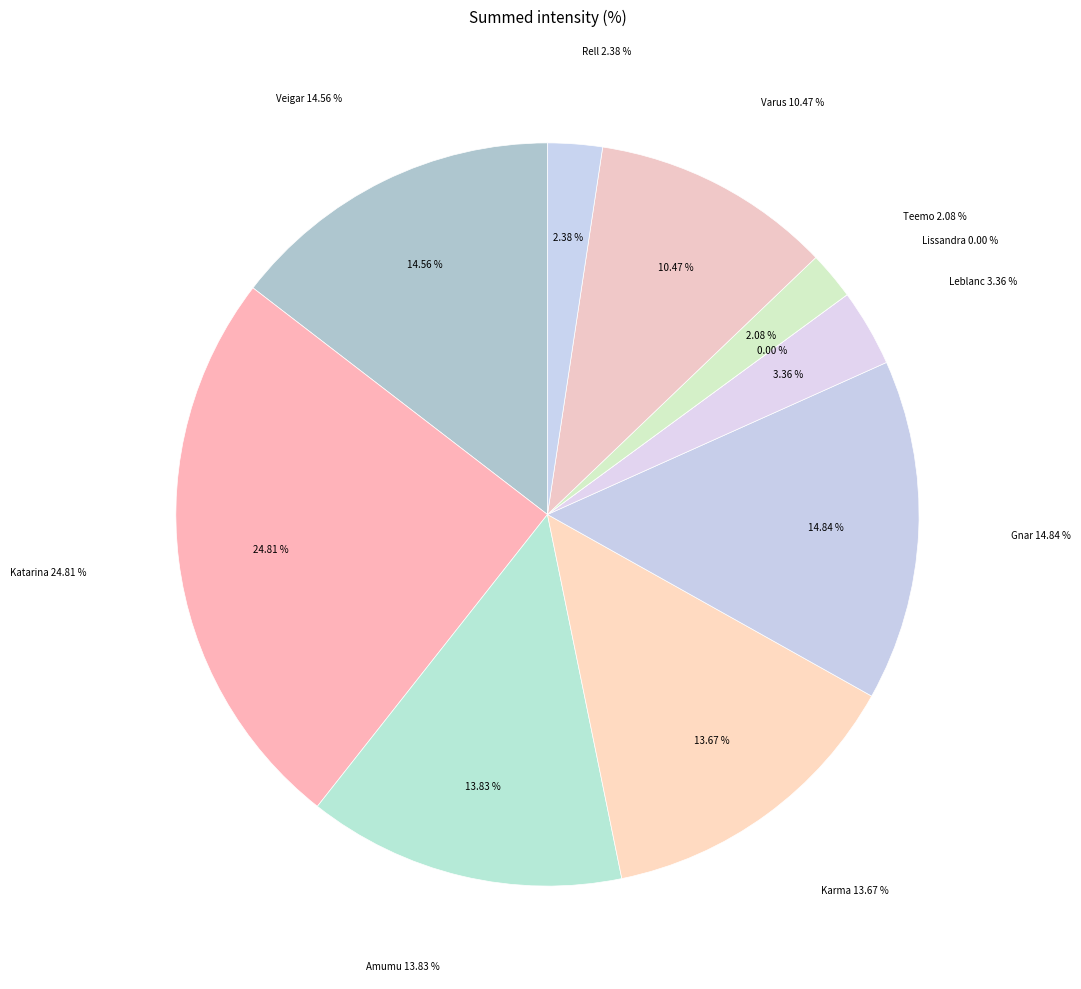

To the nearest percent, what is the difference between the Teemo and Lissandra slice percentages?

2%